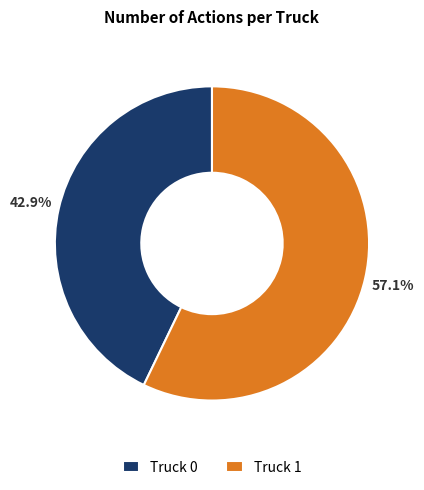

Approximately how many times larger is the value at Truck 1 compared to Truck 0?

1.3